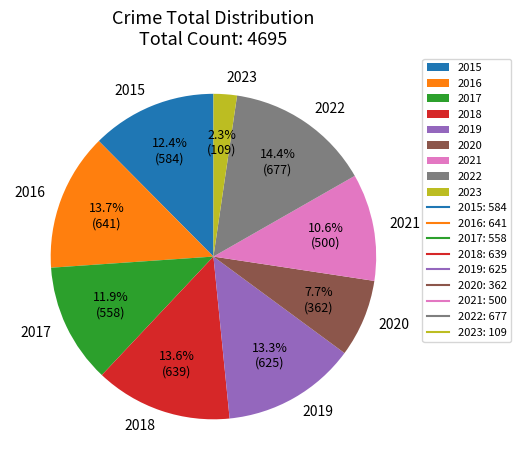

What percentage is the 2022 slice, to the nearest percent?

14%